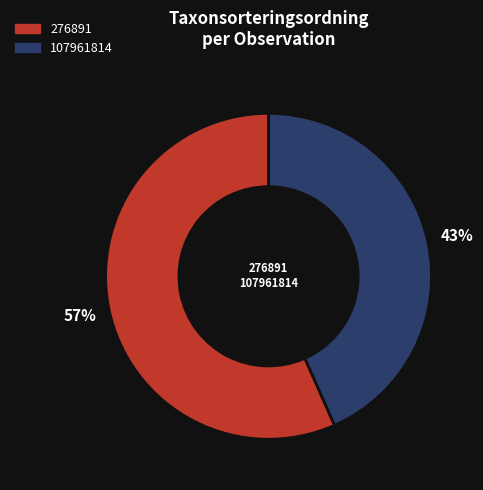

To the nearest percent, what portion does 276891 represent?

57%